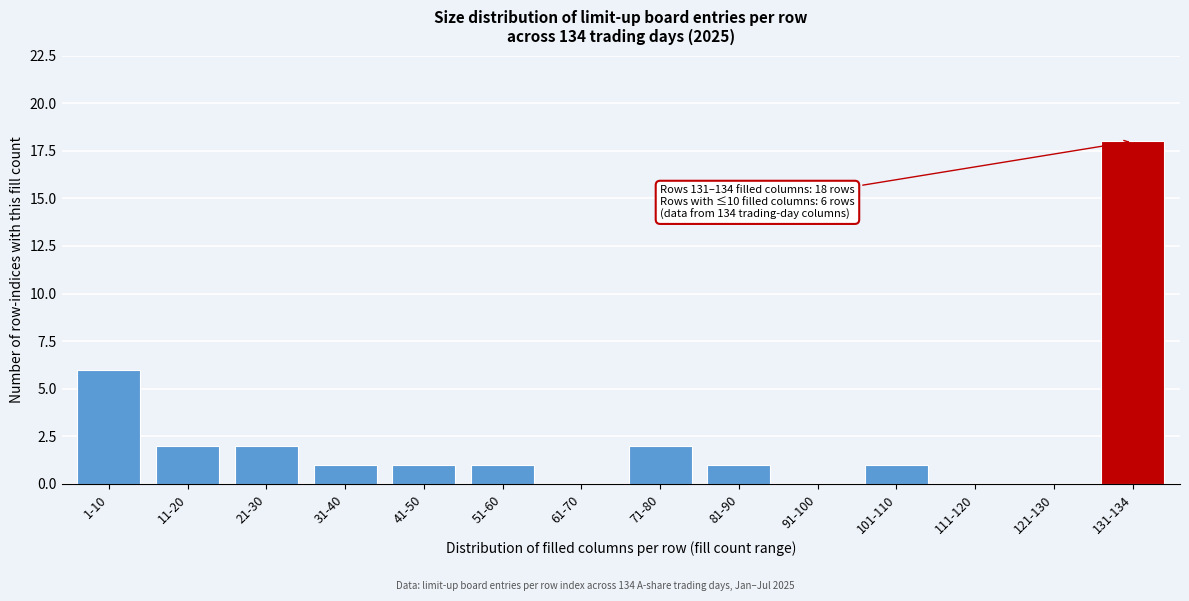

Reading left to right, list all the values displayed in this chart.

1-10=6	11-20=2	21-30=2	31-40=1	41-50=1	51-60=1	61-70=0	71-80=2	81-90=1	91-100=0	101-110=1	111-120=0	121-130=0	131-134=18